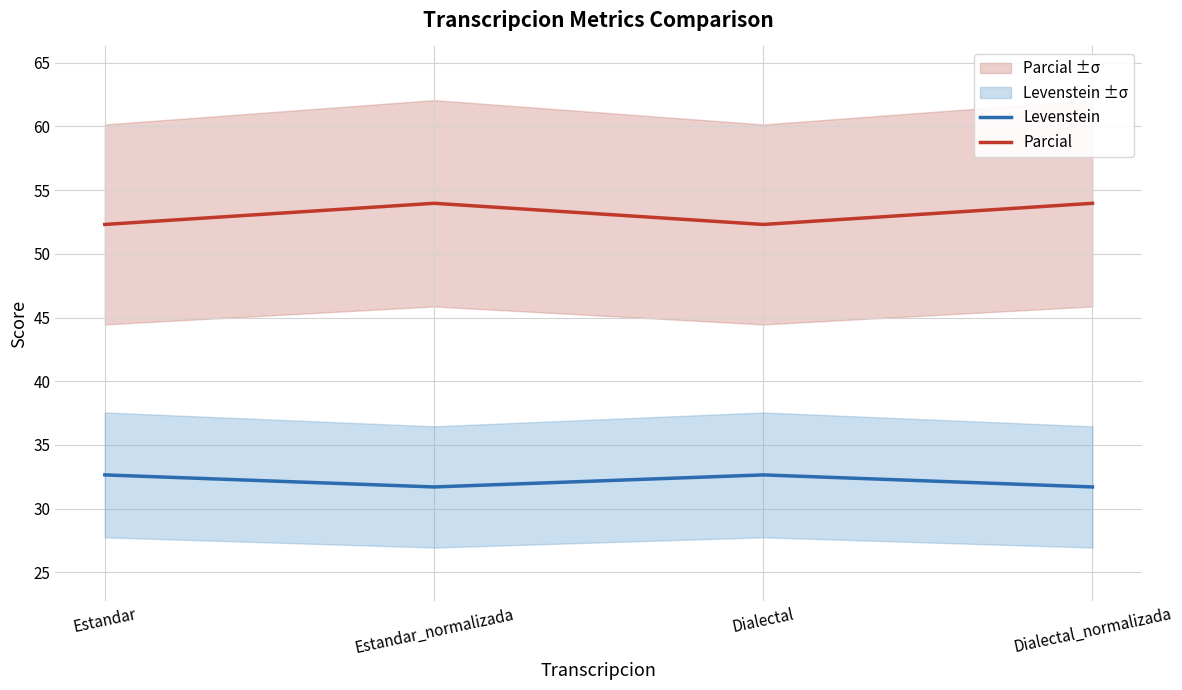

Which category has the highest value in the Levenstein series?

Estandar